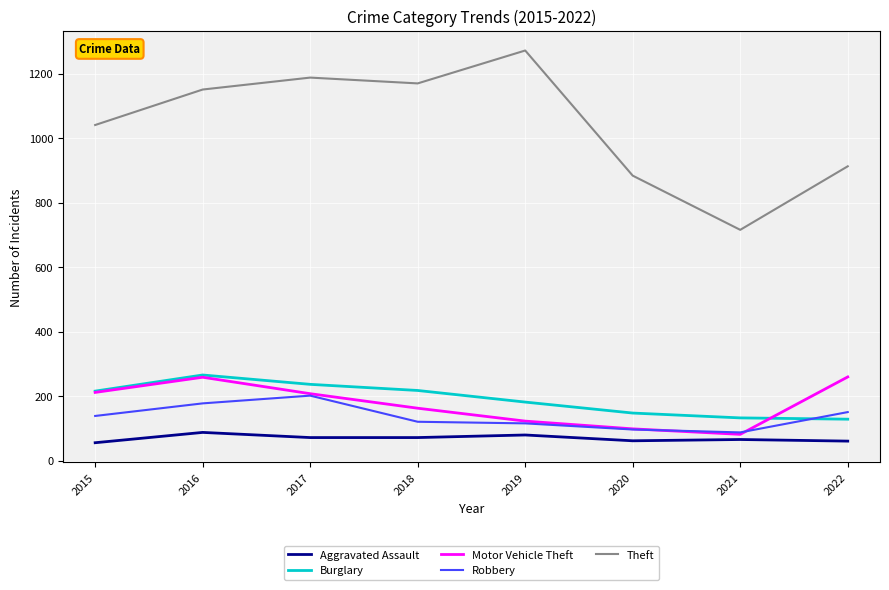

Is it true that Theft equals 884 at 2020?

True